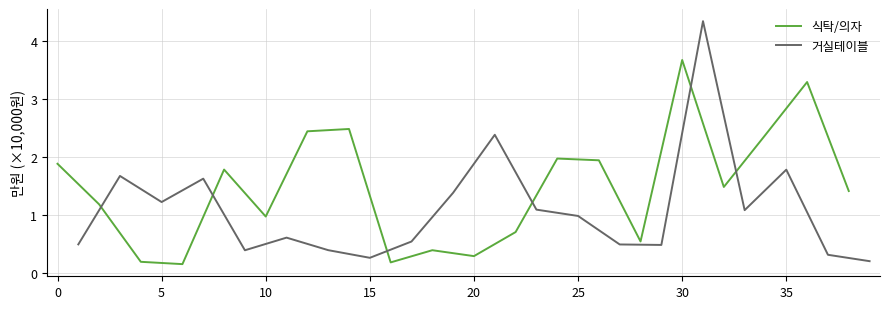

At which label is 거실테이블 closest to 2?

35